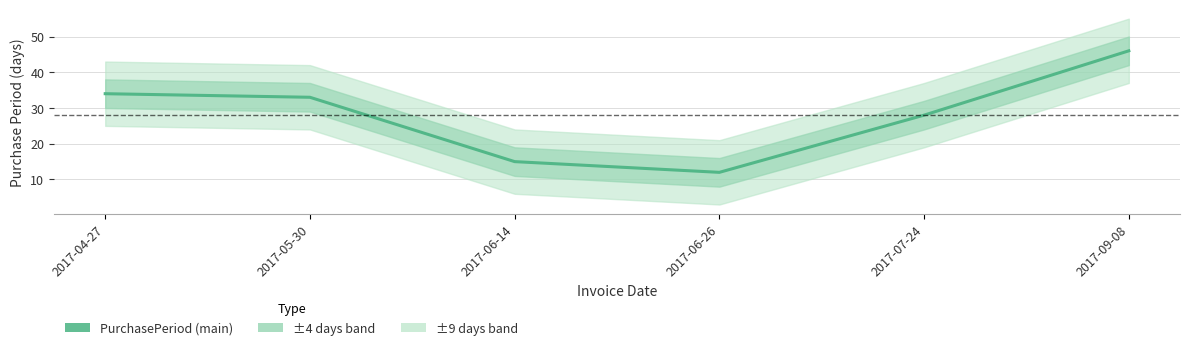

What is the difference between the values at 2017-09-08 and 2017-05-30?

13